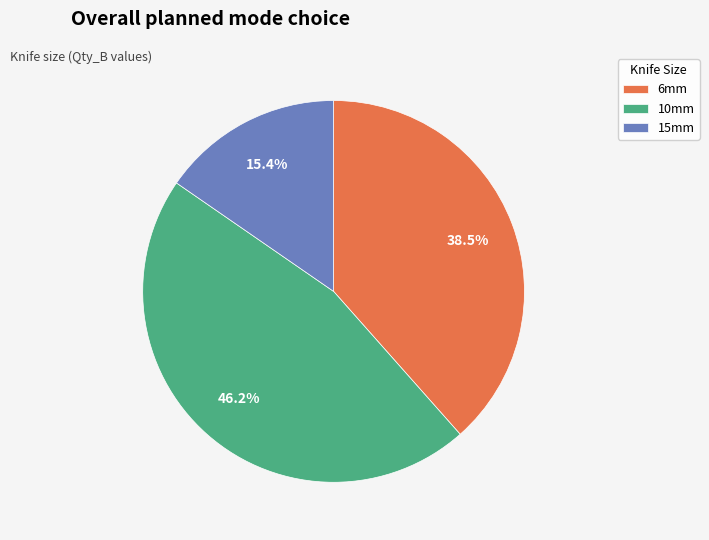

How many segments does this pie chart have?

3